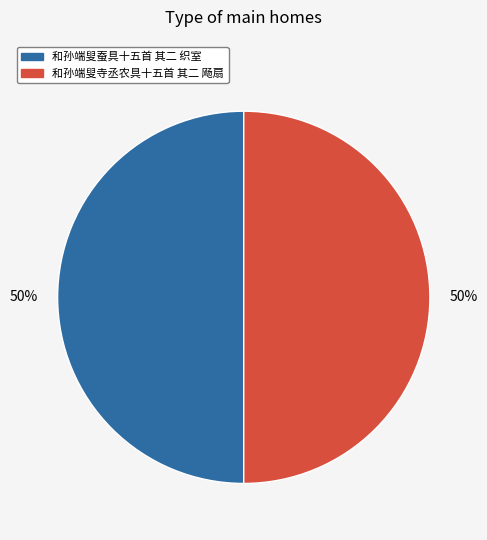

To the nearest percent, what percentage of the pie is 和孙端叟寺丞农具十五首 其二 飏扇?

50%